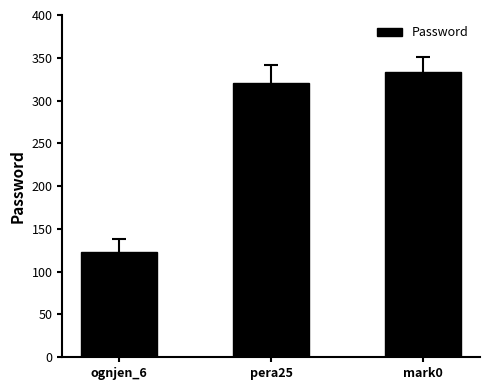

The value at ognjen_6 is 45. True or false?

False